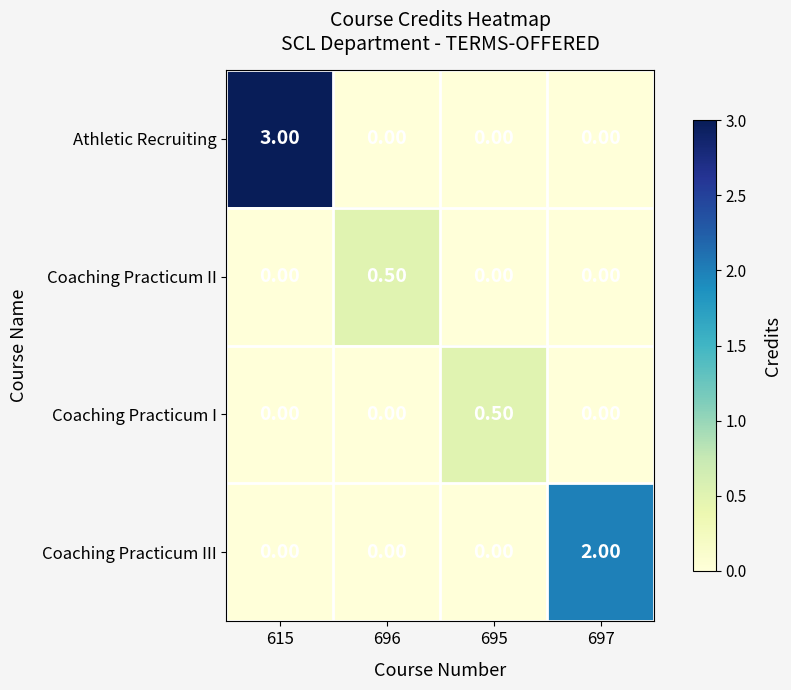

What is the spread (max minus min) of values at 615?

3.0